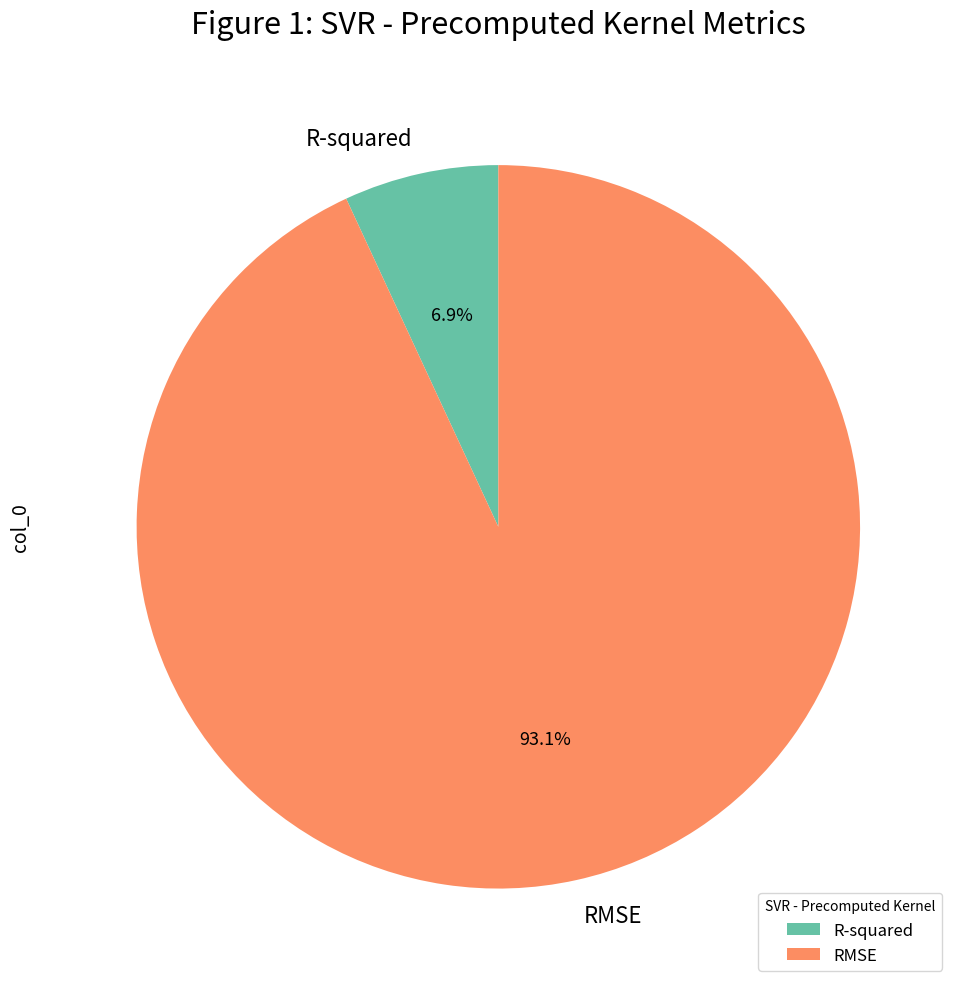

Which slice represents more than half of the pie?

RMSE